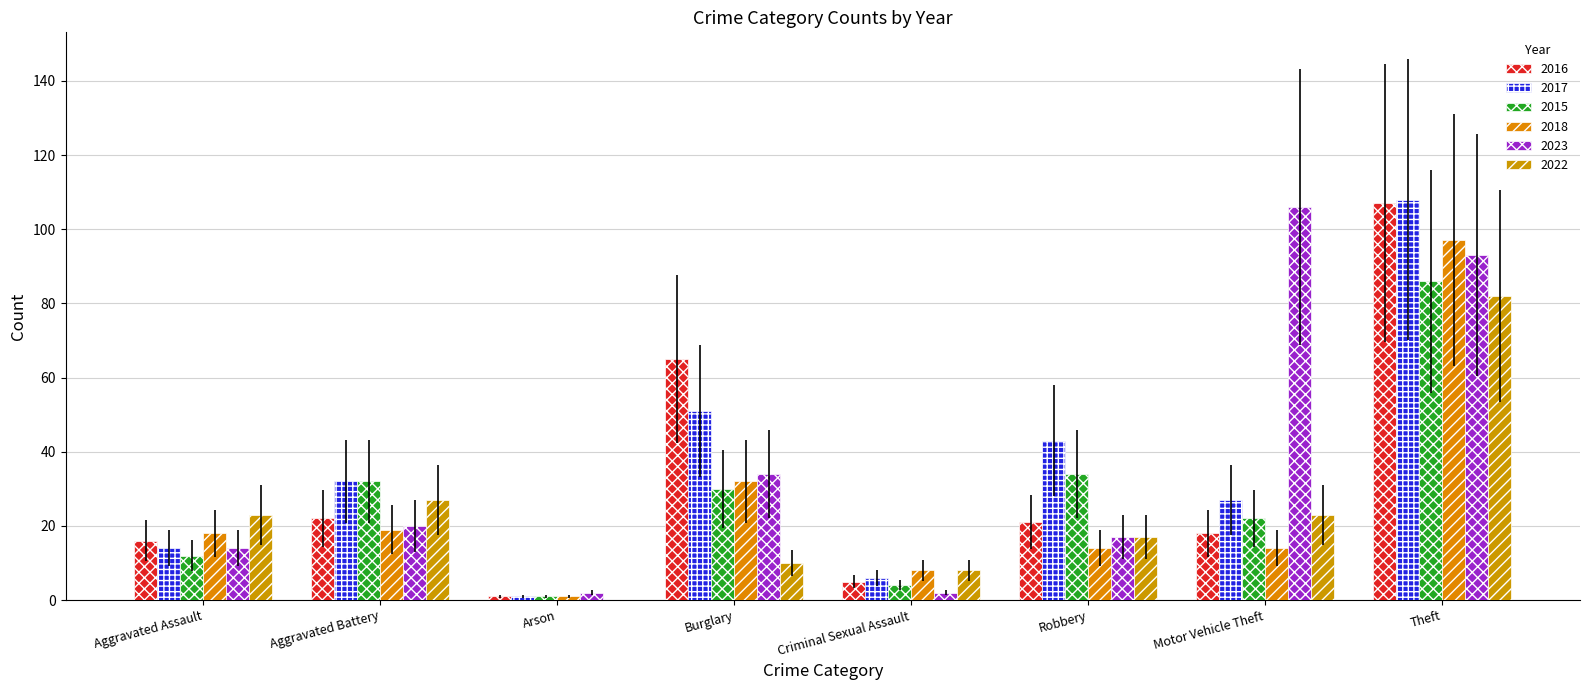

What is the label of the 6th bar from the right?

Arson